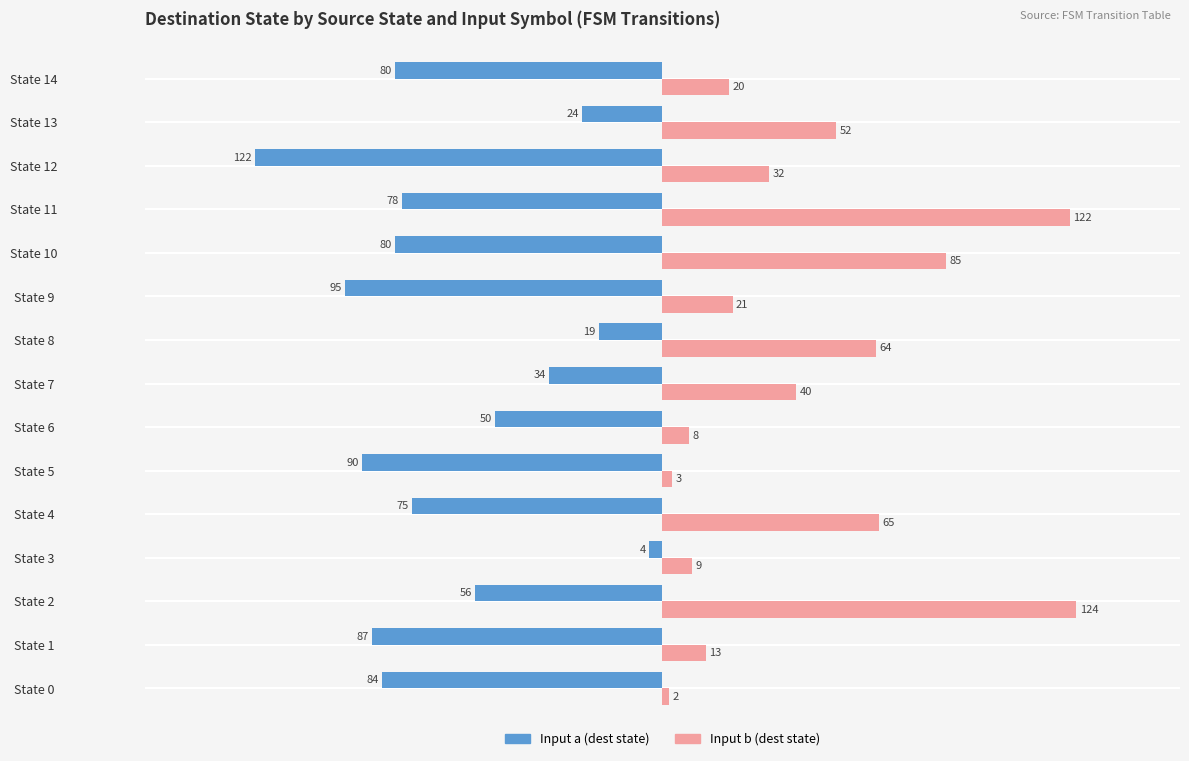

Between State 1 and State 5, which series saw the biggest shift?

Input b (dest state)